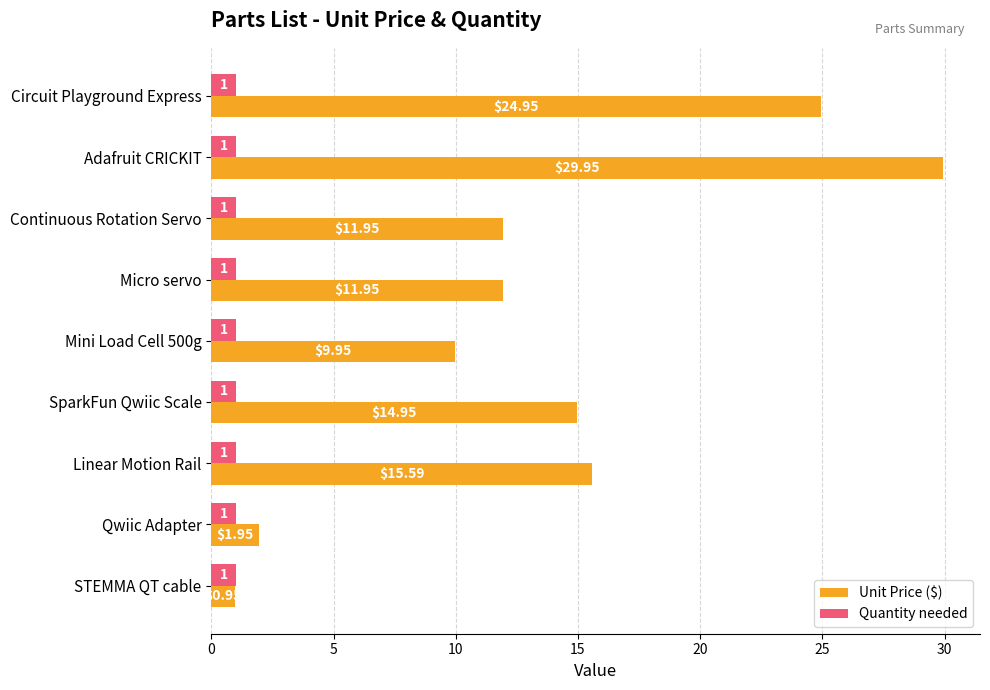

Is the value of Quantity needed at Continuous Rotation Servo greater than the value of Unit Price ($) at Mini Load Cell 500g?

No